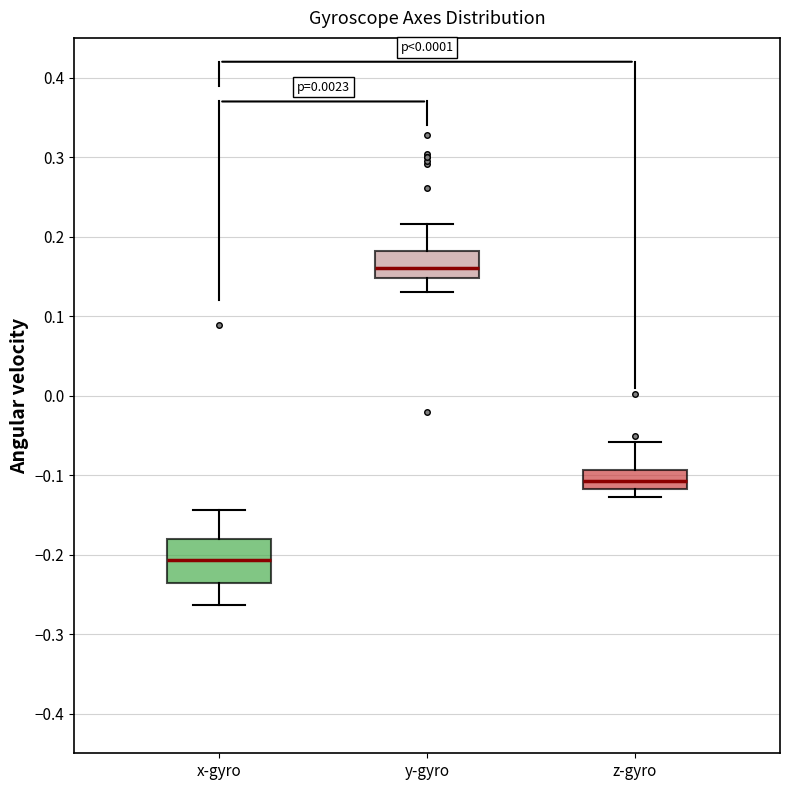

Reading left to right, transcribe this box plot: for each box, give where its median line is, the range the box spans, and where its two whiskers end, as read against the y-axis. The values are not printed on the chart, so give them approximately, as read against the axis.

x-gyro: median -0.21, box -0.24 to -0.18, whiskers -0.26 to -0.14
y-gyro: median 0.16, box 0.15 to 0.18, whiskers 0.13 to 0.22
z-gyro: median -0.11, box -0.12 to -0.09, whiskers -0.13 to -0.06